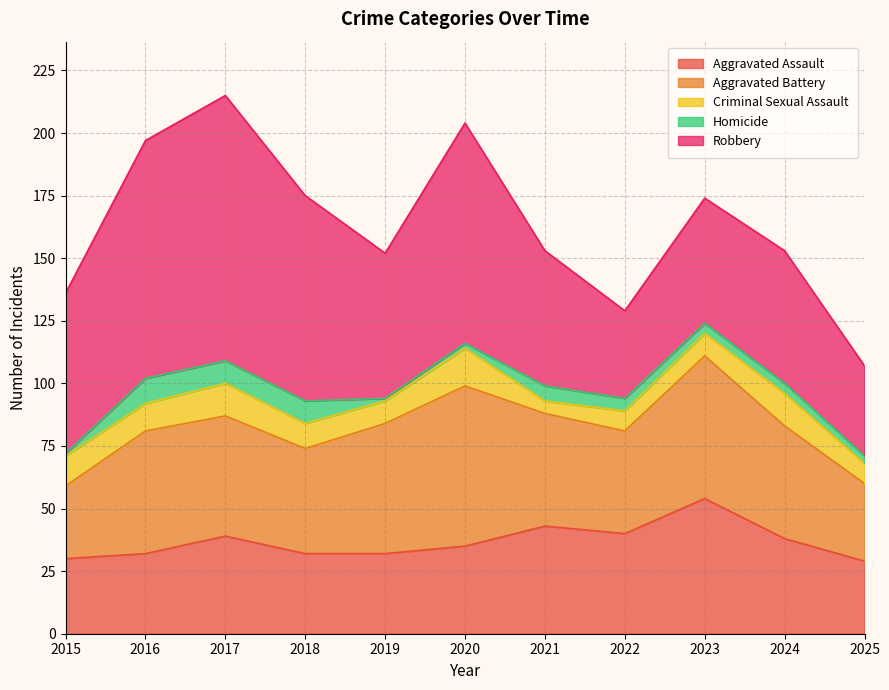

Where is the first local minimum for Criminal Sexual Assault?

2016